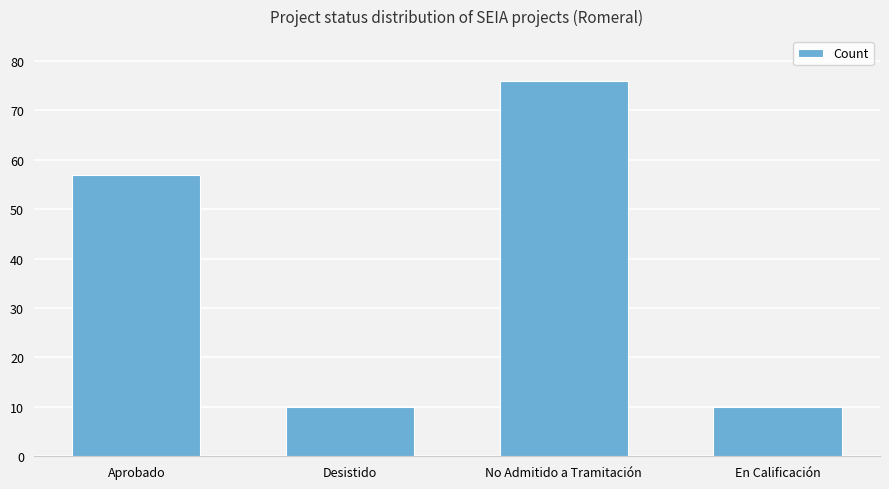

What is the sum of the values at En Calificación and Aprobado?

67